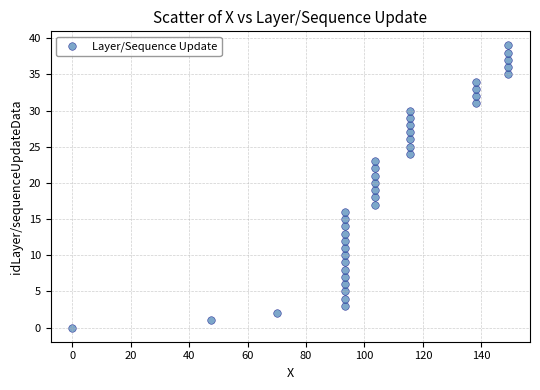

What is the range of Y values (max minus min)?

39